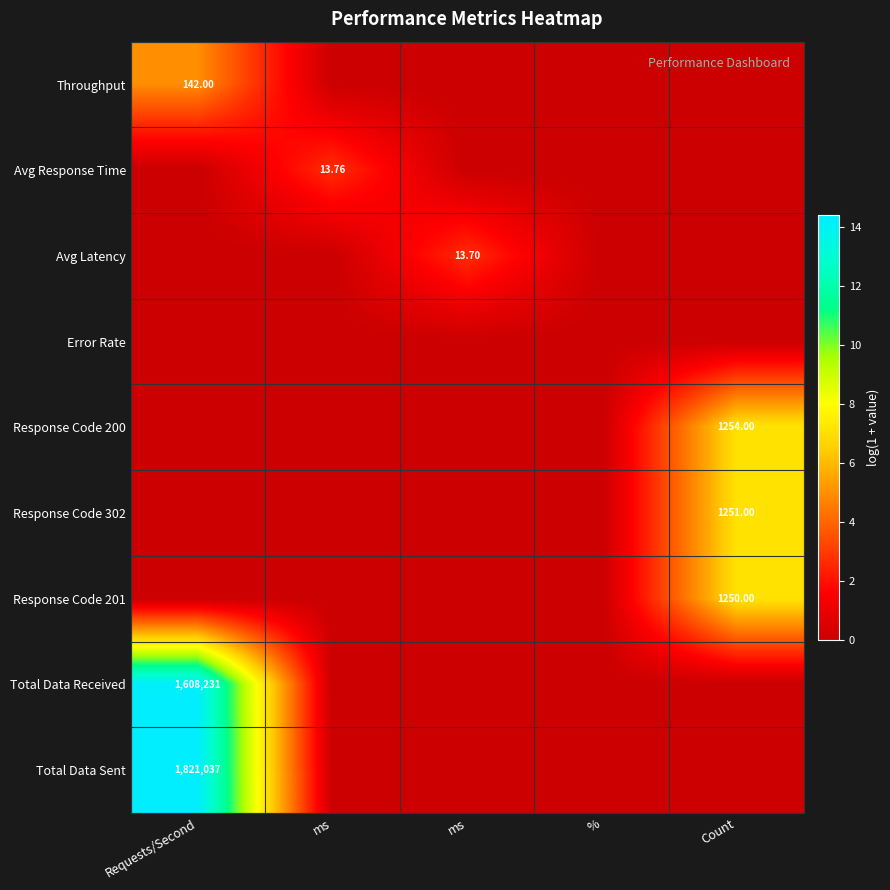

Which series changed the most between ms and Count?

Response Code 200